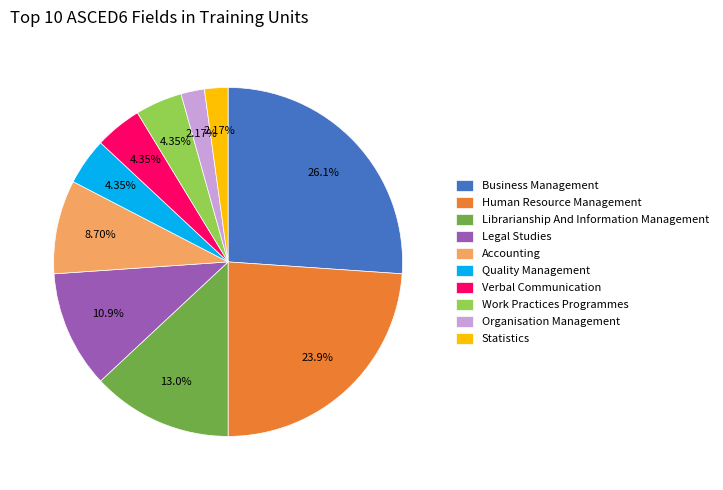

To the nearest percent, what is the average slice percentage?

10%